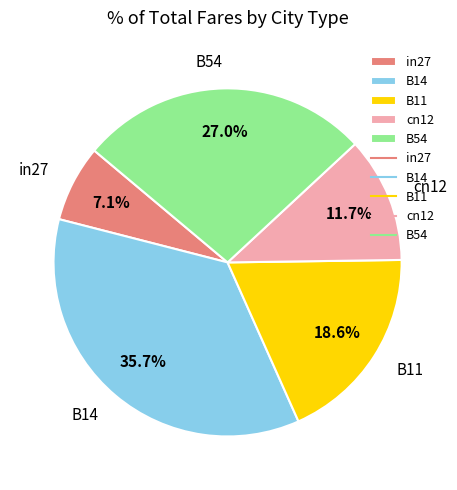

What is the smallest slice in the pie chart?

in27